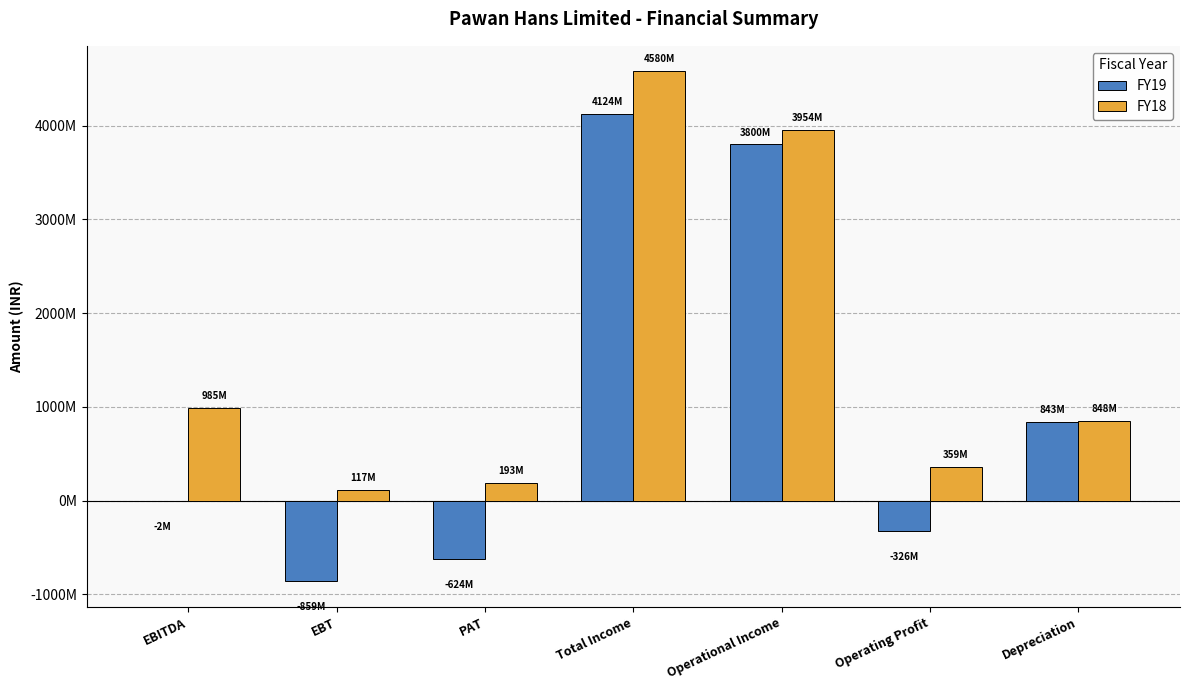

What is the label of the 7th bar from the left?

Depreciation